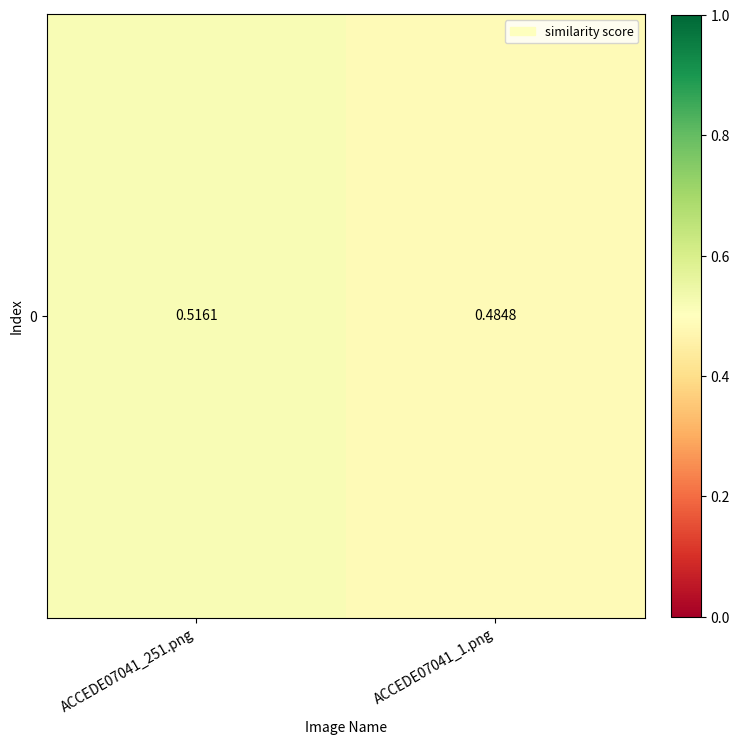

List the labels in order of value, largest first.

ACCEDE07041_251.png, ACCEDE07041_1.png